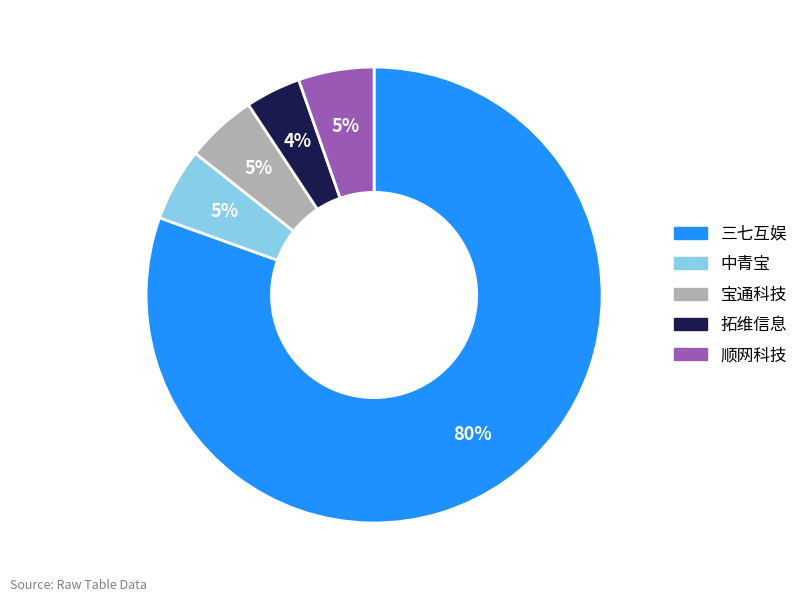

Does 三七互娱 represent more than half of the total?

Yes